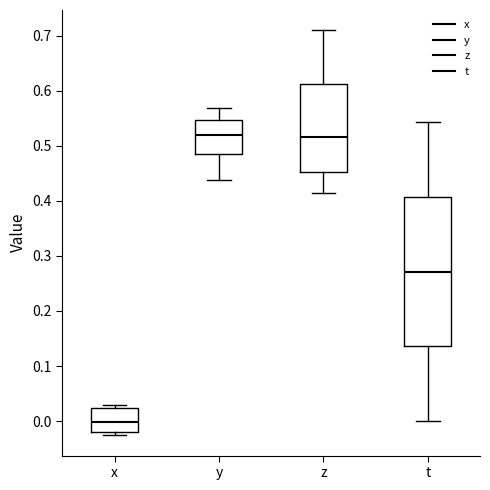

Reading left to right, transcribe this box plot: for each box, give where its median line is, the range the box spans, and where its two whiskers end, as read against the y-axis. The values are not printed on the chart, so give them approximately, as read against the axis.

x: median 0.00, box -0.02 to 0.02, whiskers -0.03 to 0.03
y: median 0.52, box 0.48 to 0.55, whiskers 0.44 to 0.57
z: median 0.52, box 0.45 to 0.61, whiskers 0.41 to 0.71
t: median 0.27, box 0.14 to 0.41, whiskers 0.00 to 0.54